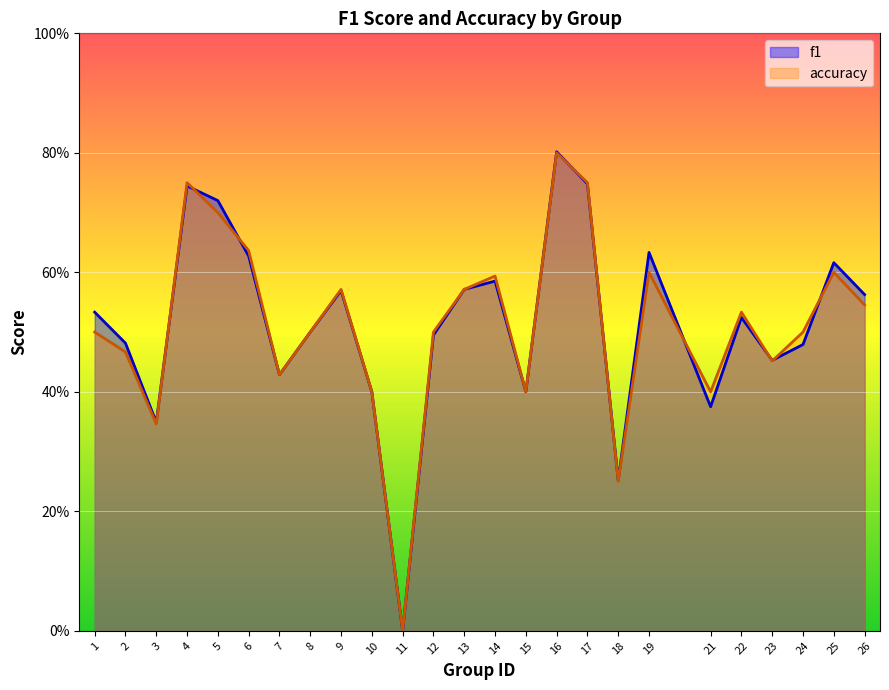

At which category is the sum across all series the highest?

16